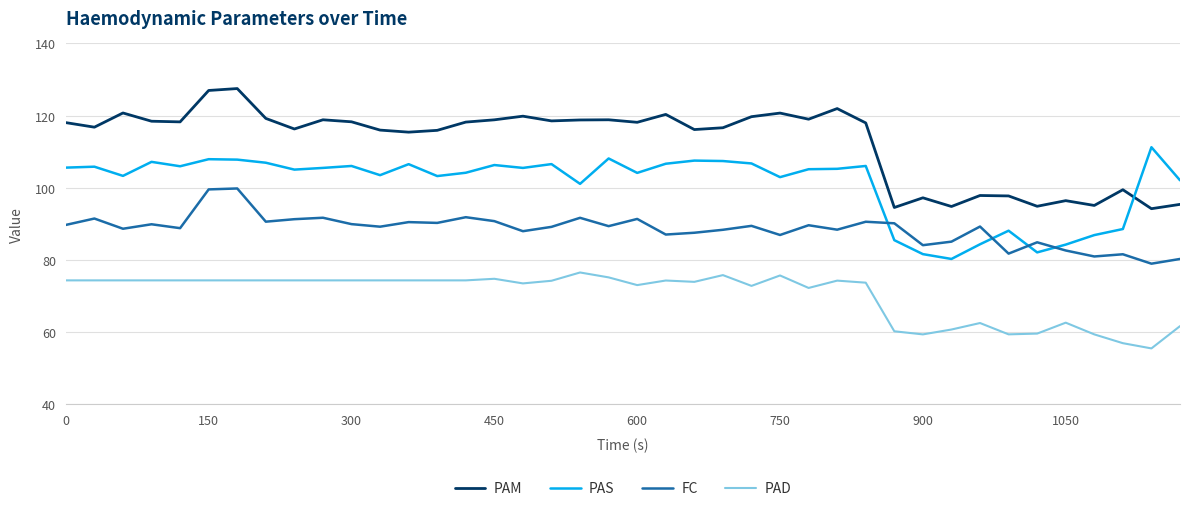

Rank the series by their average value, from lowest to highest.

PAD, FC, PAS, PAM